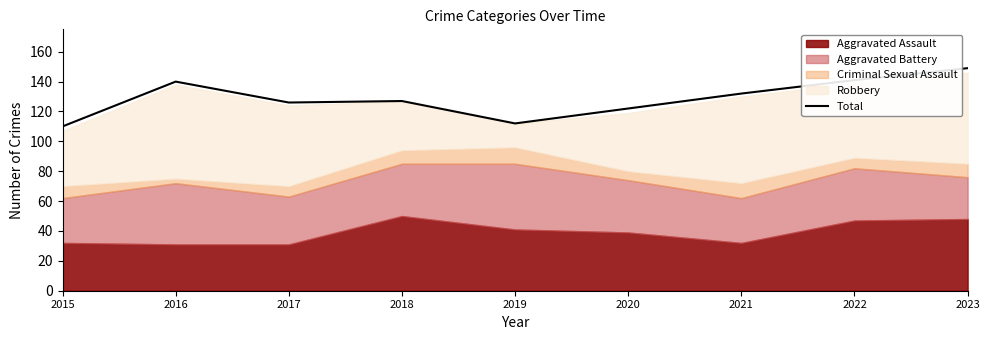

How many points are higher than both their immediate neighbors (excluding endpoints)?

2